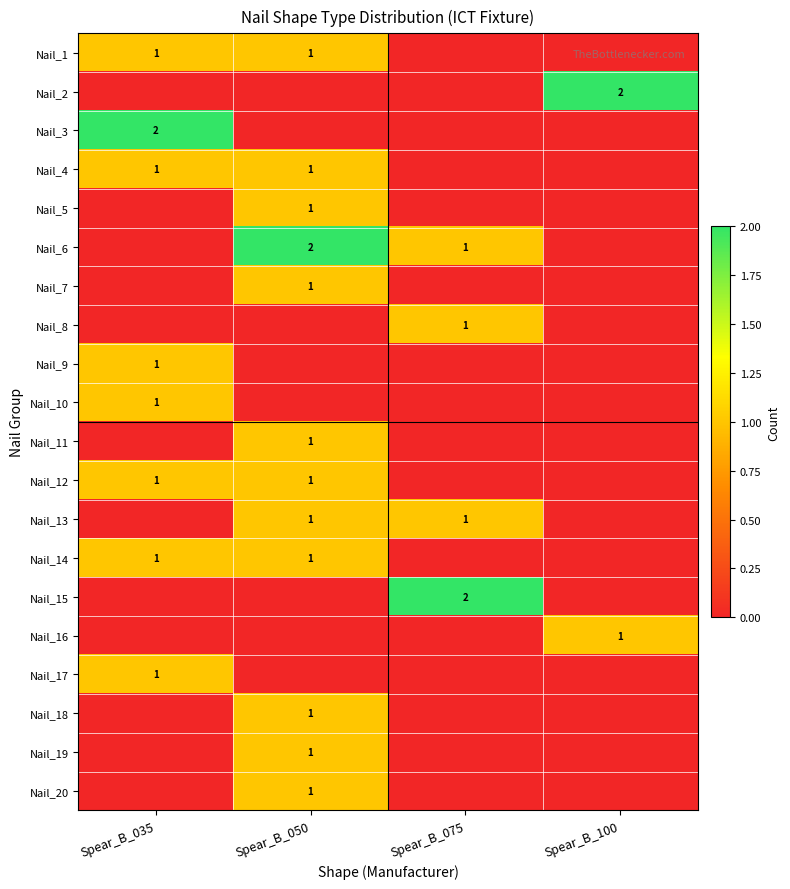

The Nail_11 series shows 2 at Spear_B_050. True or false?

False